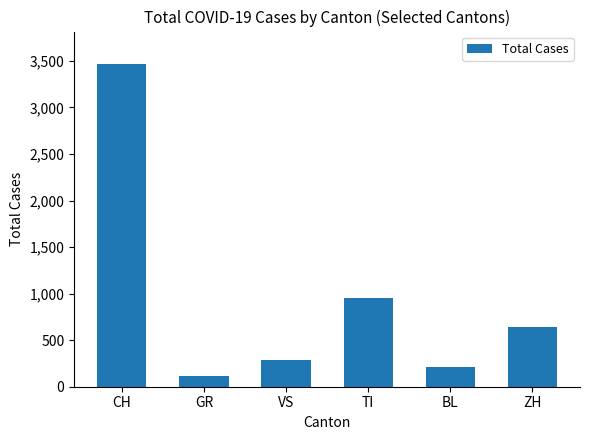

Is it true that the value at VS is 282?

True